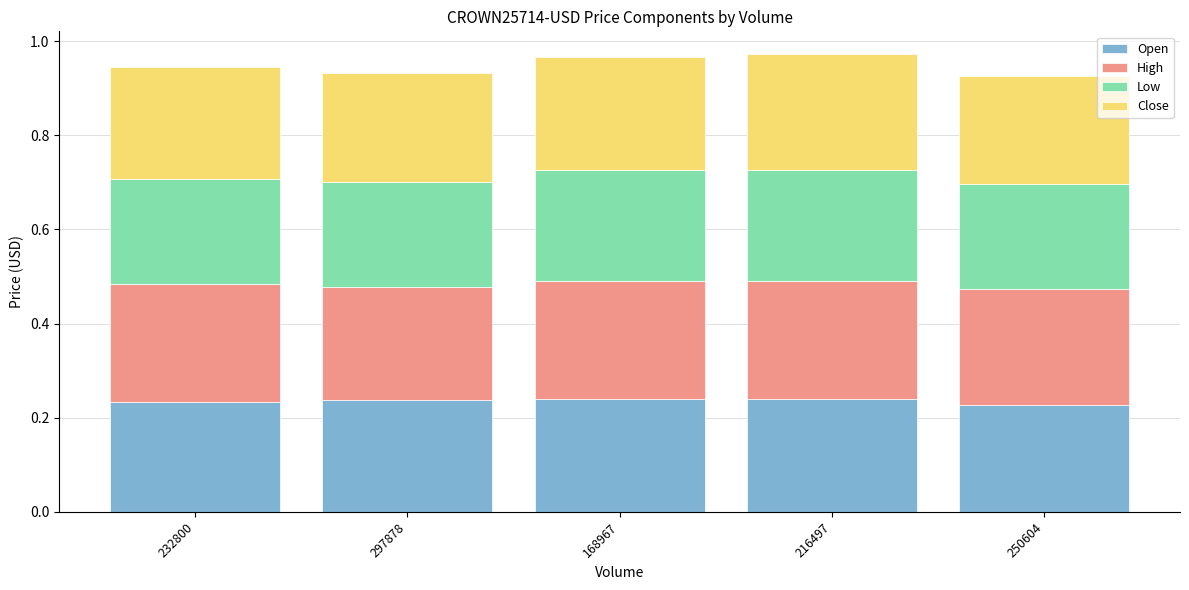

Is it true that Open equals 0.1 at 297878?

False